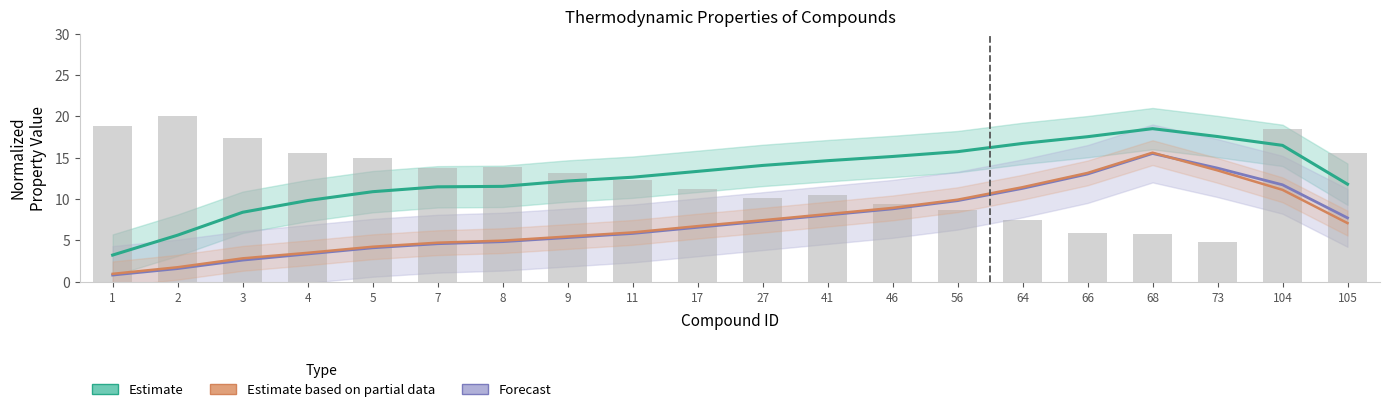

Reading left to right, extract all data points from this chart.

Estimate (Tc norm): 3.2	5.6	8.4	9.8	10.9	11.5	11.5	12.2	12.6	13.3	14.1	14.6	15.1	15.7	16.7	17.5	18.5	17.6	16.5	11.8
Forecast (MW norm): 0.8	1.6	2.6	3.4	4.1	4.6	4.8	5.3	5.8	6.6	7.3	8.1	8.8	9.8	11.3	13.0	15.5	13.7	11.7	7.7
Estimate based on partial data (Pc norm): 18.9	20.0	17.4	15.6	15.0	13.8	13.9	13.1	12.3	11.2	10.2	10.5	9.5	8.7	7.5	5.9	5.8	4.8	18.5	15.5